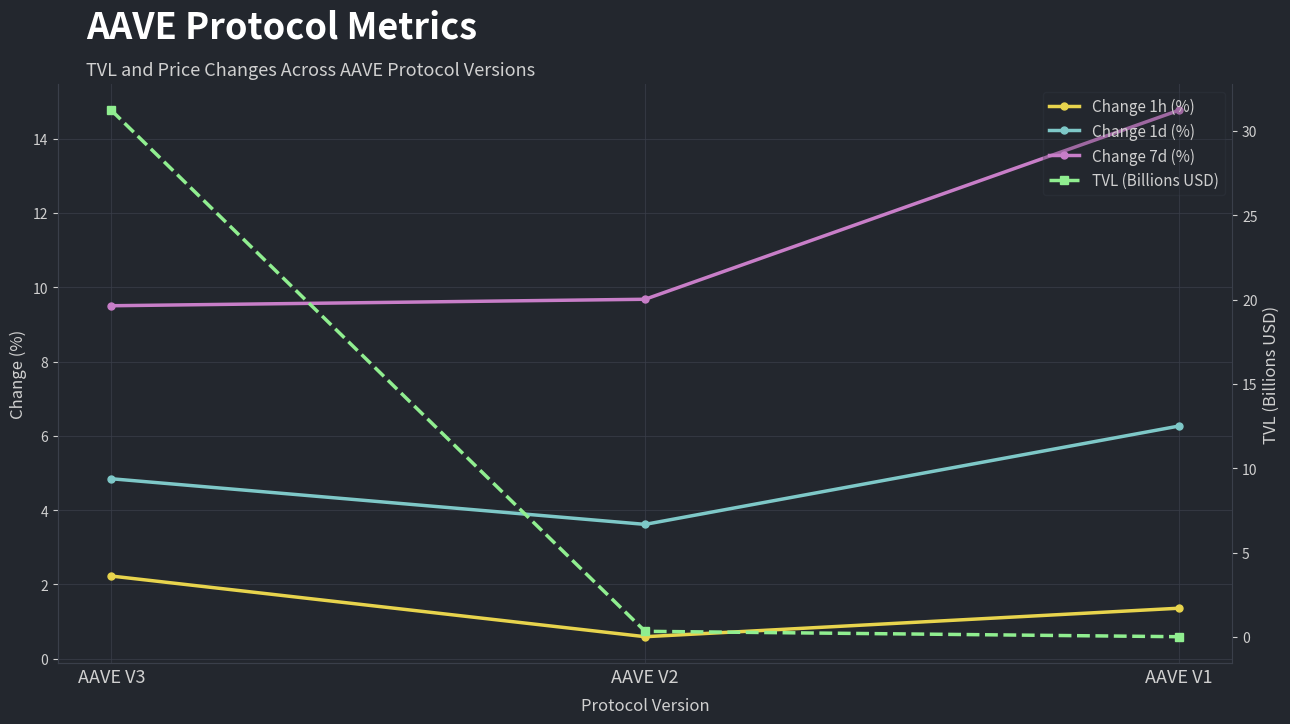

At which category is the sum across all series the highest?

AAVE V3